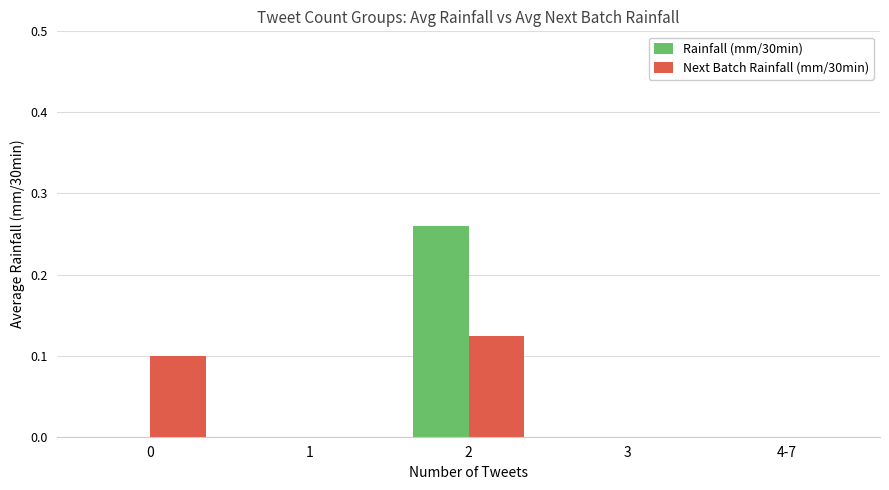

Between 1 and 2, which series saw the biggest shift?

Rainfall (mm/30min)